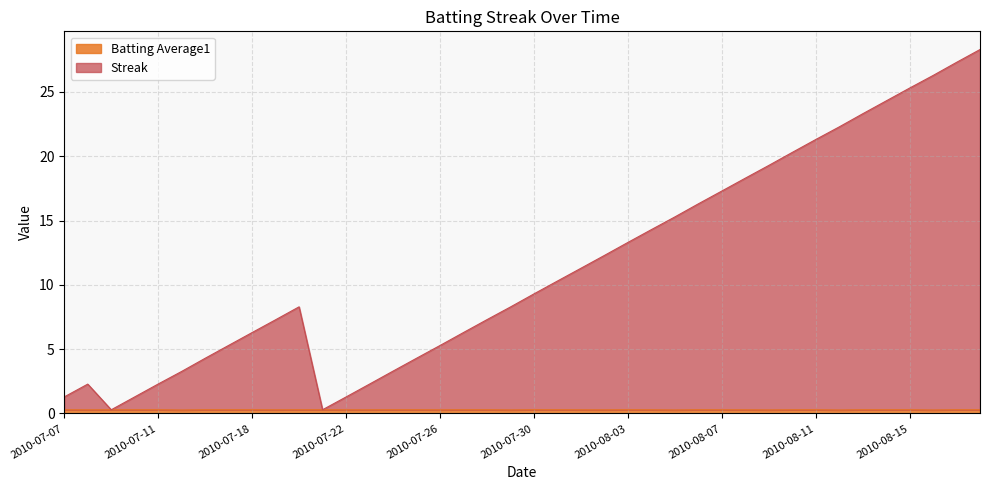

In Streak, how many points are higher than both neighbors (excluding endpoints)?

2